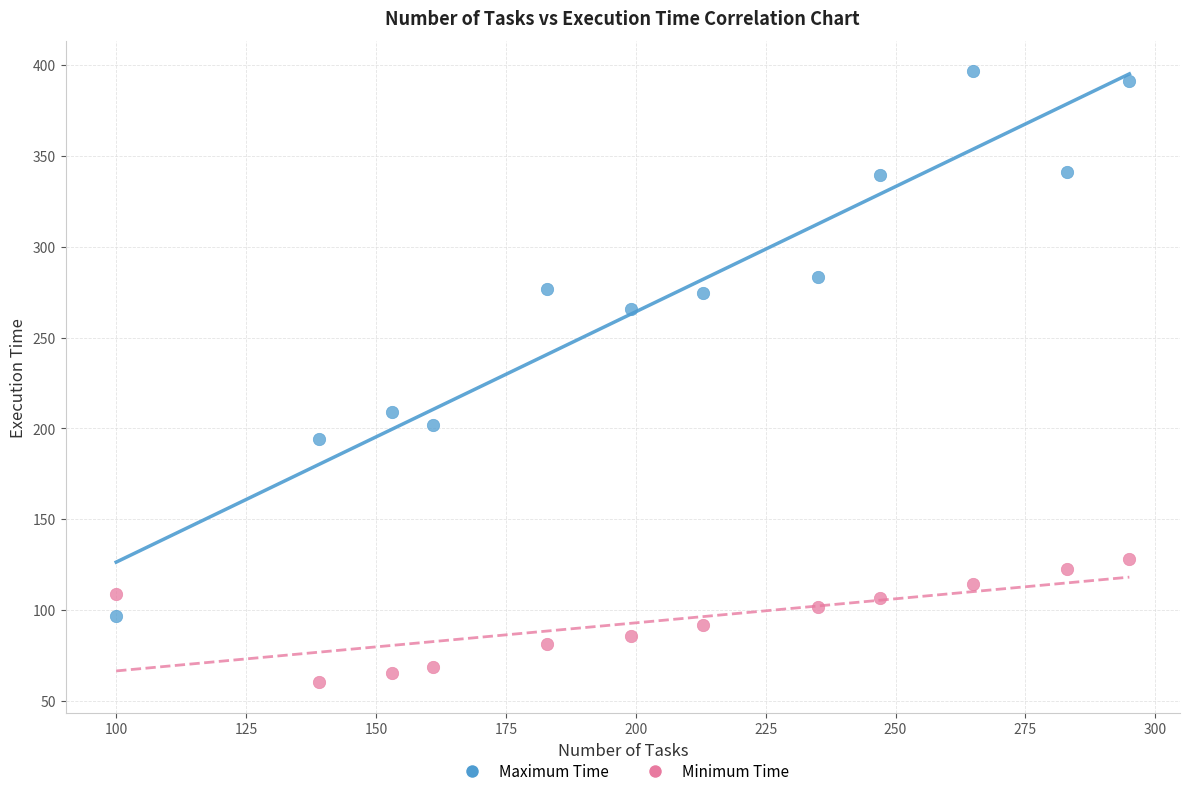

Across all data points, what is the range of X values (max minus min)?

195.0